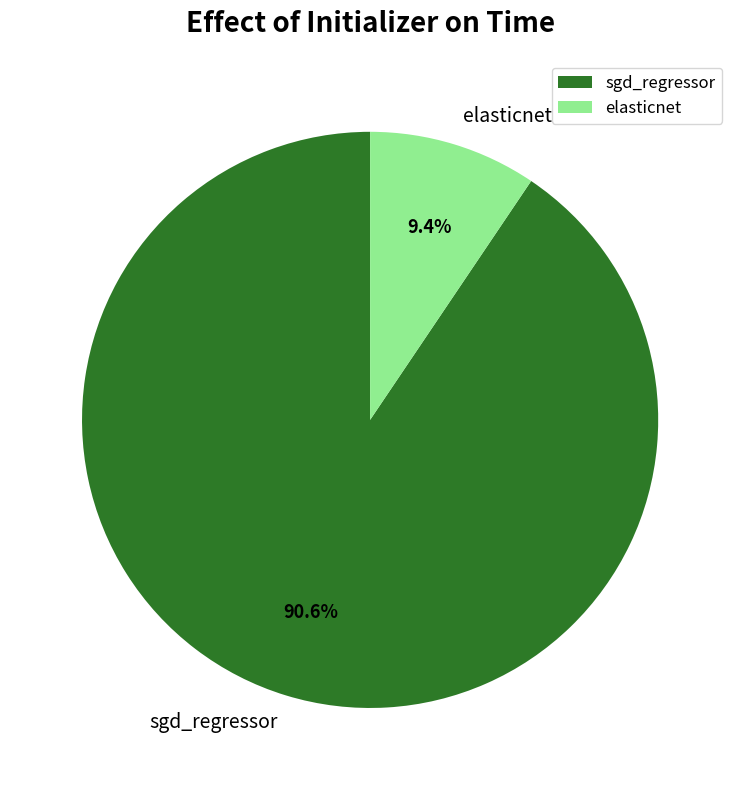

What is the smallest slice in the pie chart?

elasticnet